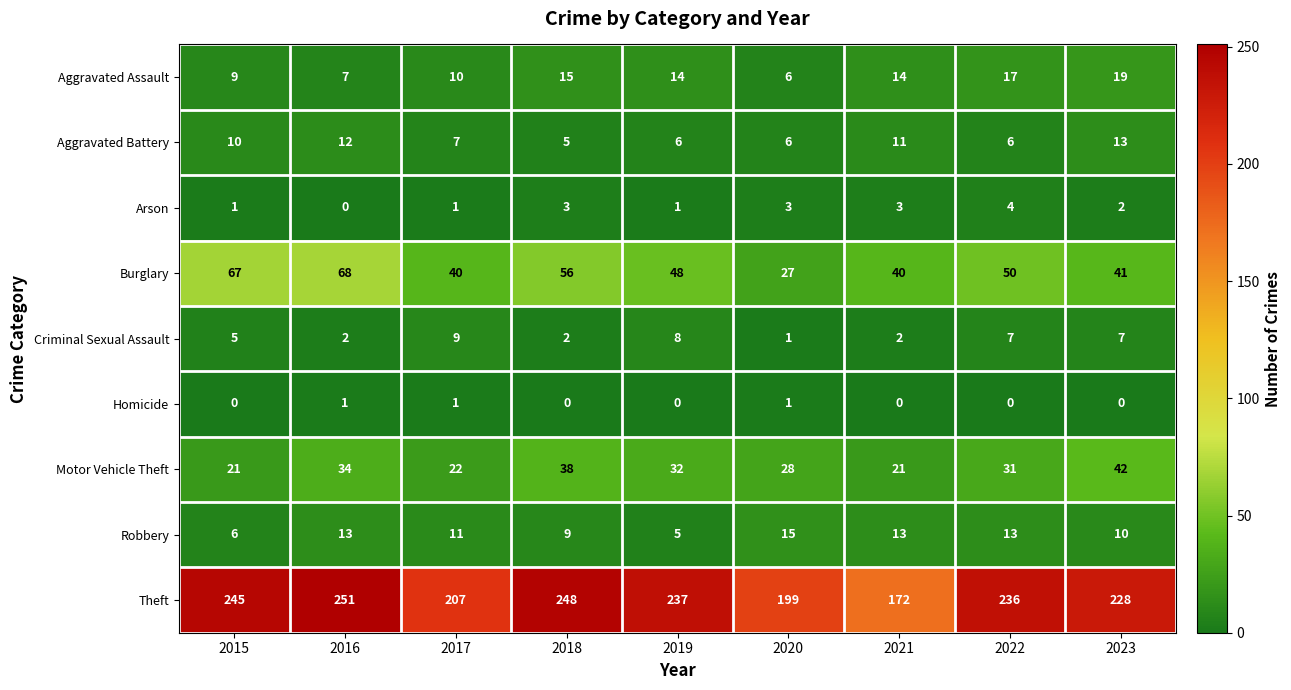

Is it true that Arson equals 1 at 2023?

False